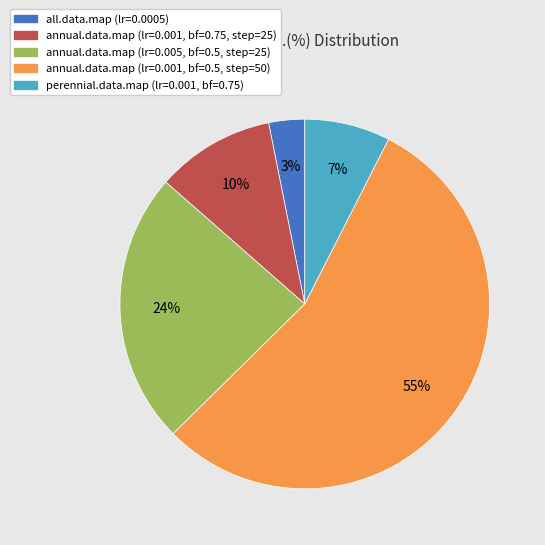

To the nearest percent, what is the average slice percentage?

20%